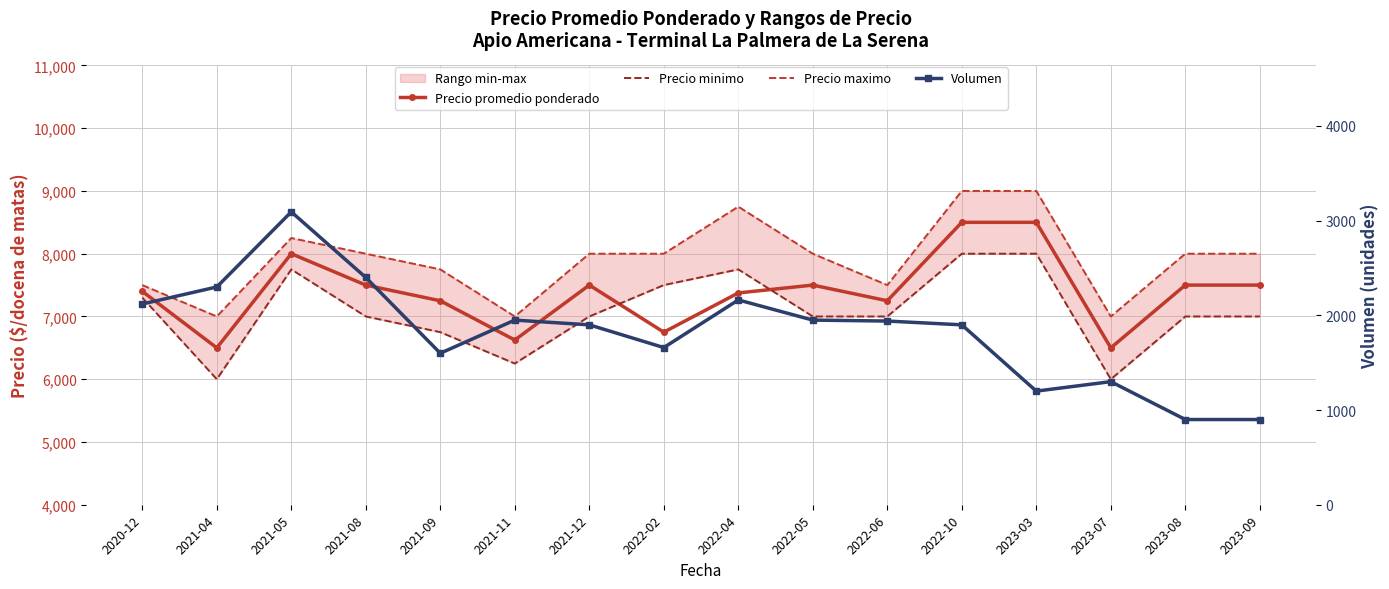

Count the number of categories in the chart.

16